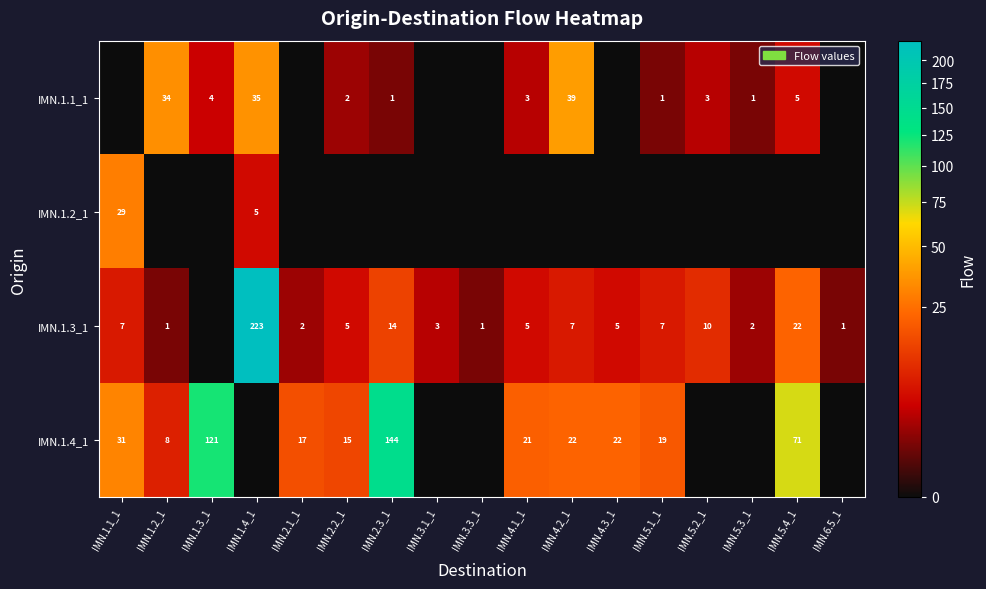

List the series in order of their overall mean, lowest first.

row_1, row_0, row_2, row_3